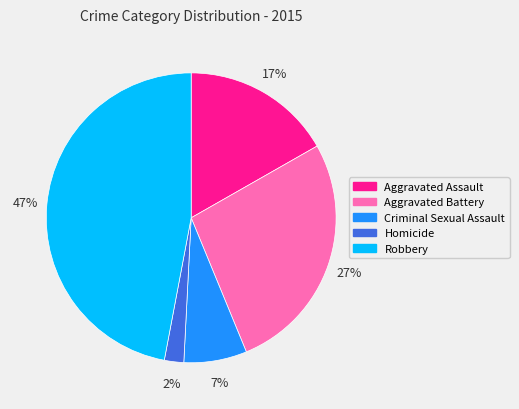

Combined, do Aggravated Battery and Robbery account for over 50%?

Yes